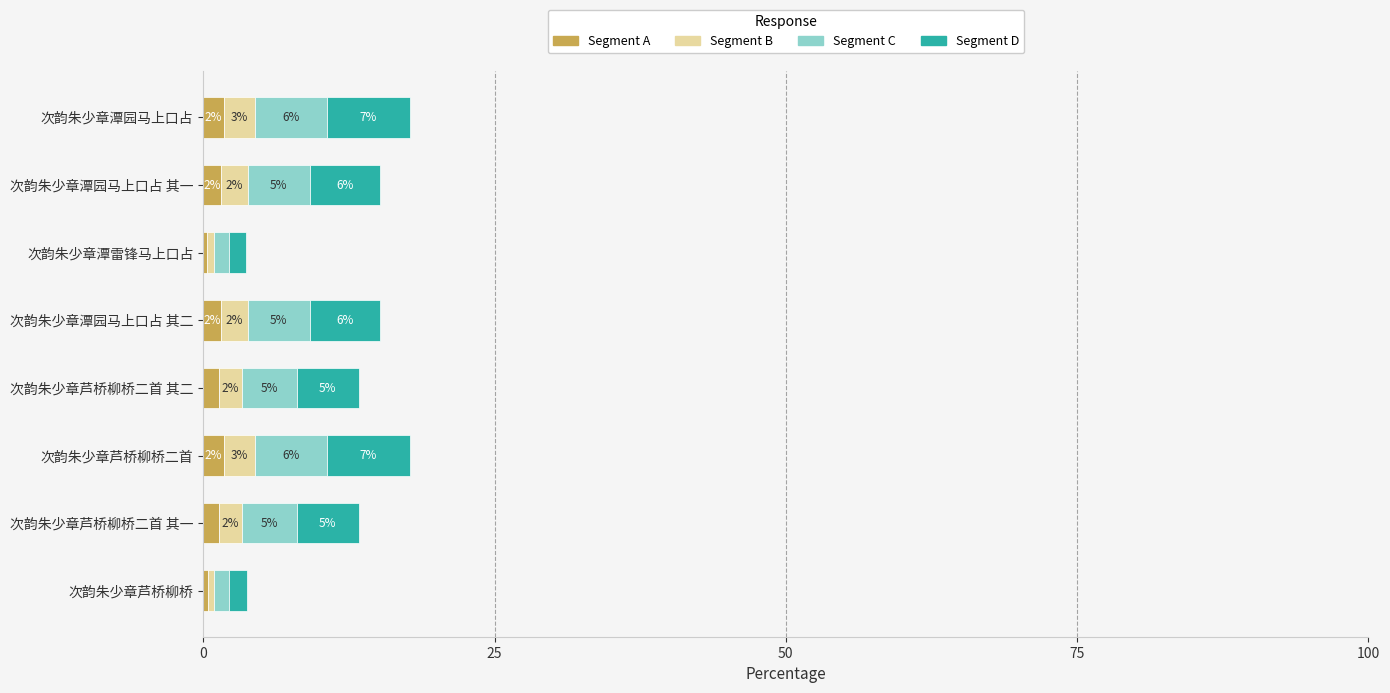

Which series has the largest total across all categories?

Segment D